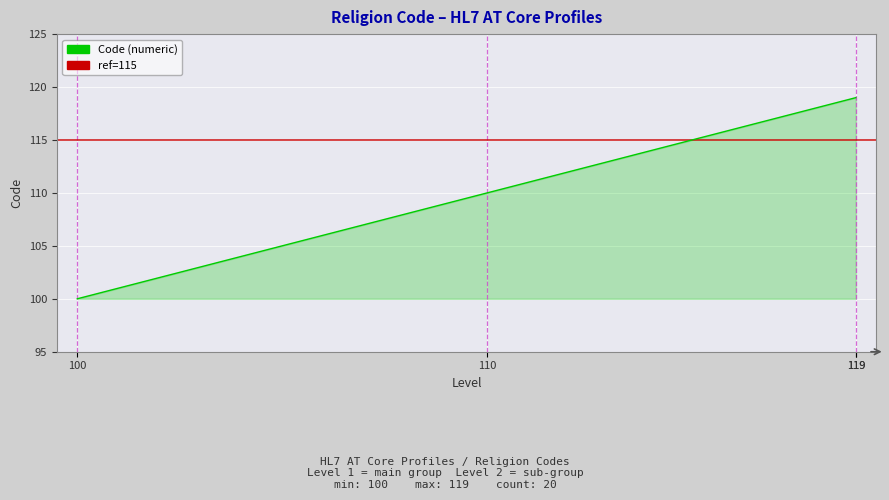

What is the difference between the maximum and minimum values?

19